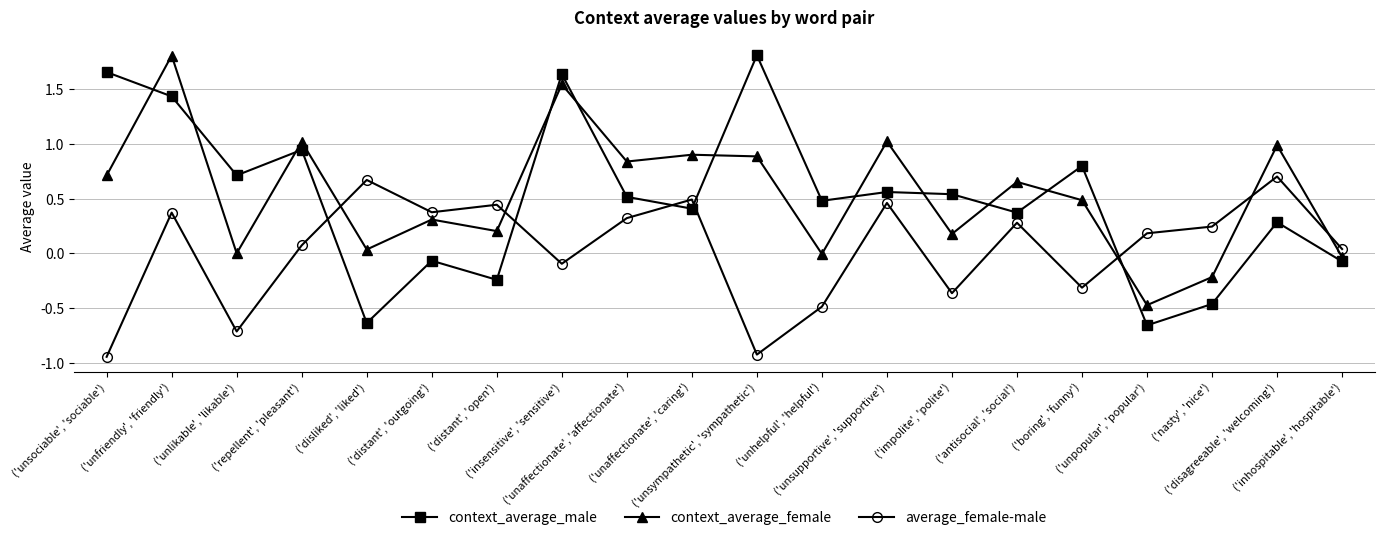

Is the value of context_average_female at ('impolite', 'polite') greater than the value of context_average_male at ('unaffectionate', 'caring')?

No